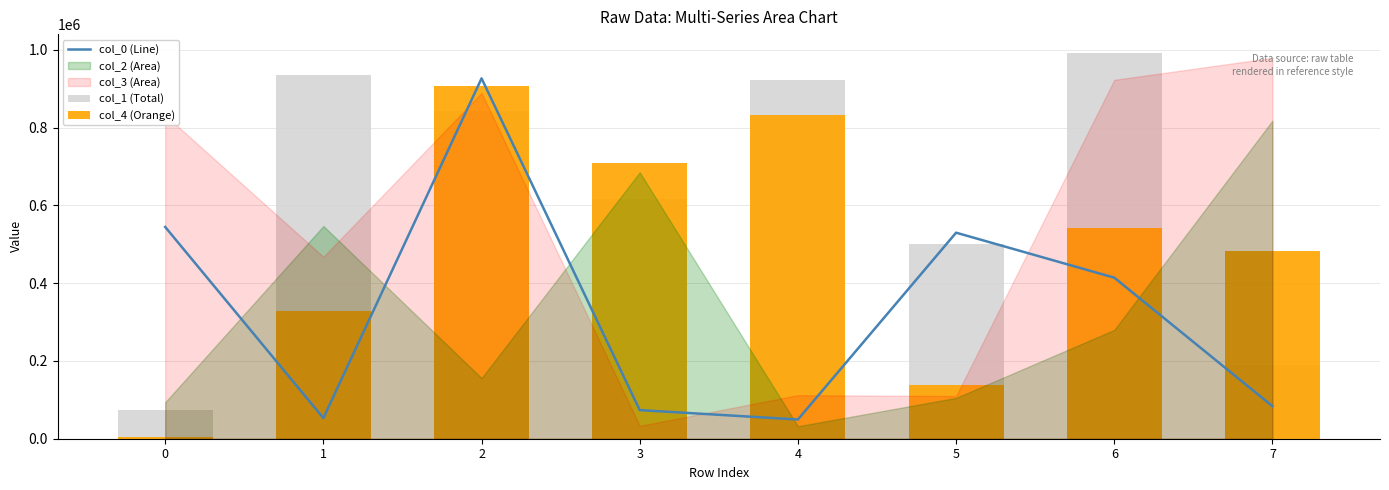

What is the difference between the maximum and second lowest values in the col_4 (Orange) series?

768387